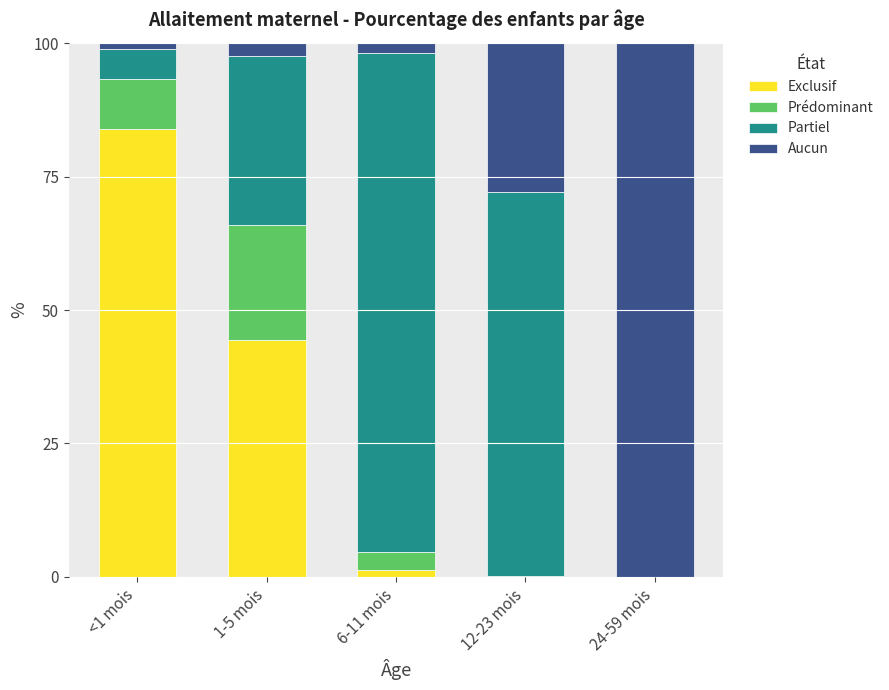

Is it true that Exclusif equals 44.3 at 1-5 mois?

True